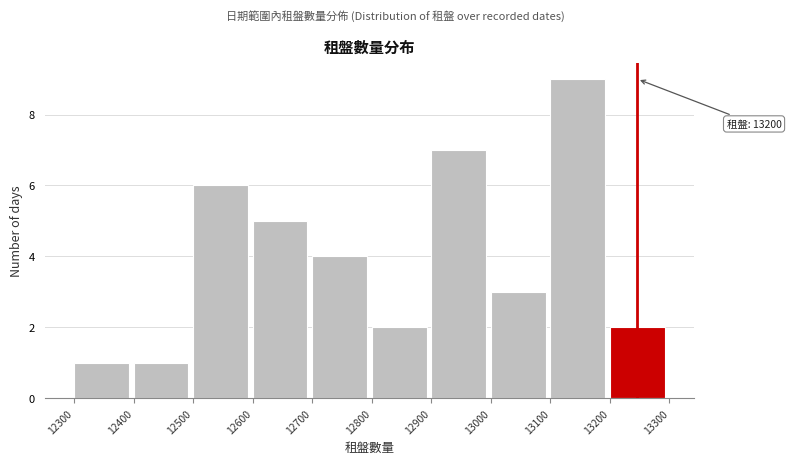

Over which range of the x-axis is the bar tallest?

13100 to 13200